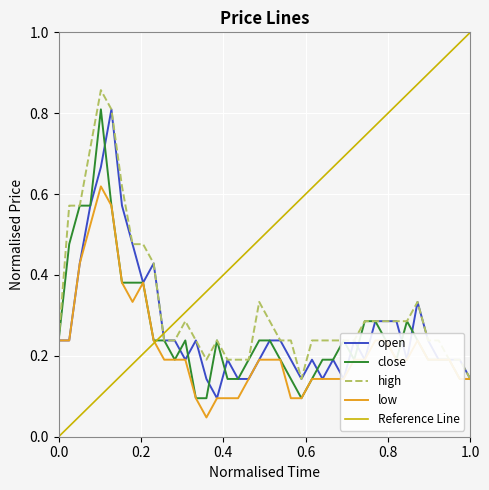

Does the chart display data point markers on the line(s)?

No